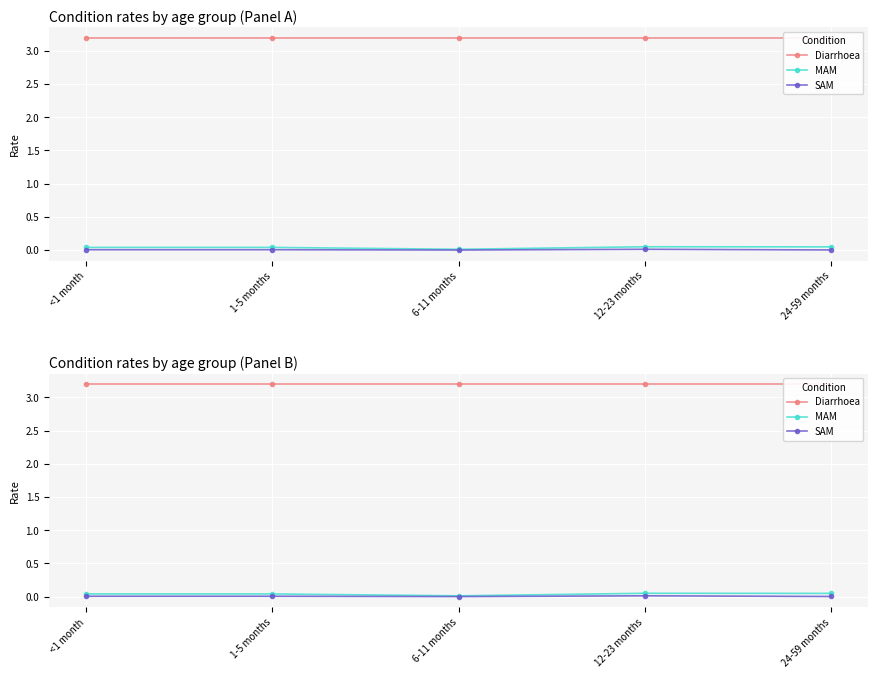

Rank the series at 12-23 months from lowest to highest value.

SAM, MAM, Diarrhoea